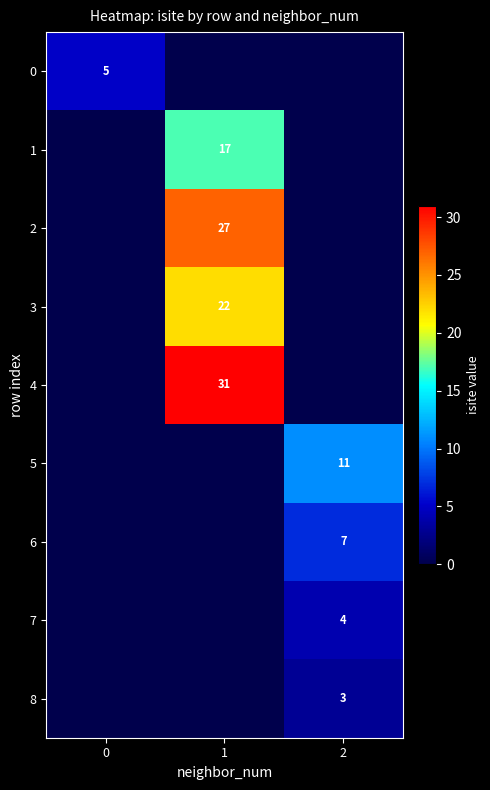

The 5 series shows 16 at 2. True or false?

False